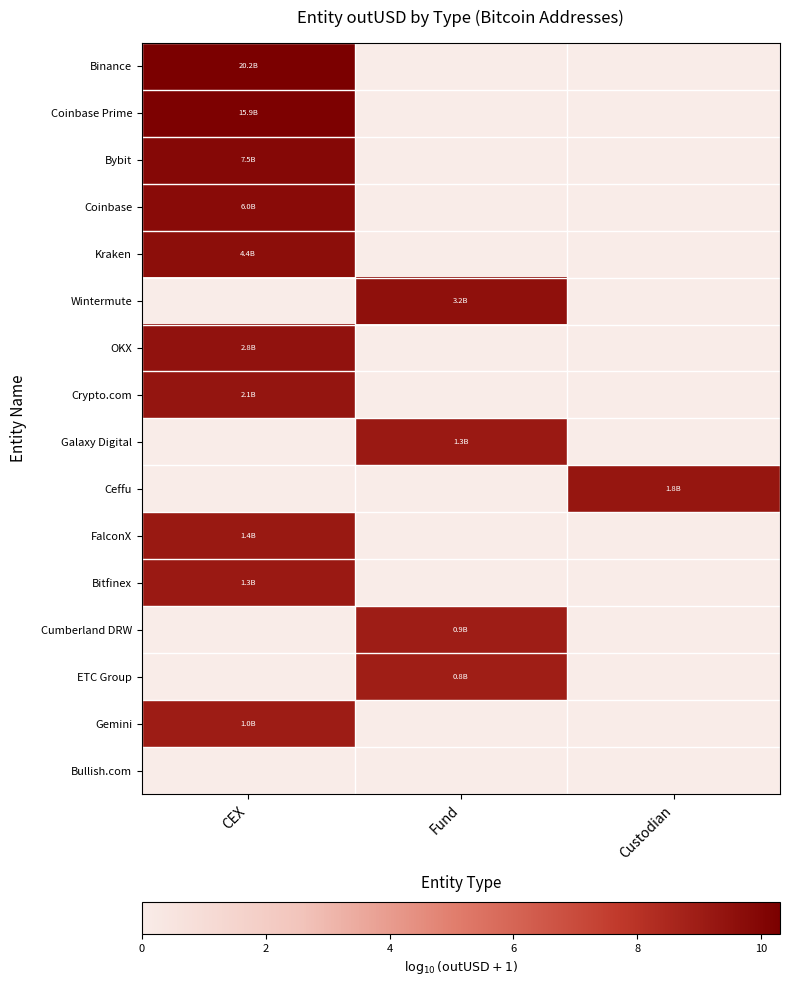

How many data points does each series have?

3